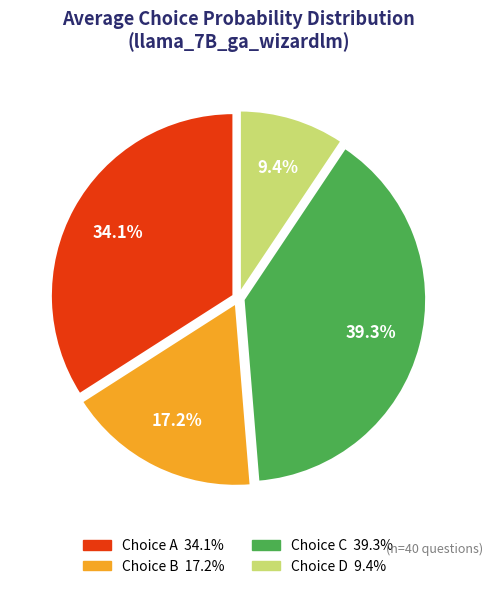

Does any single category account for the majority?

No